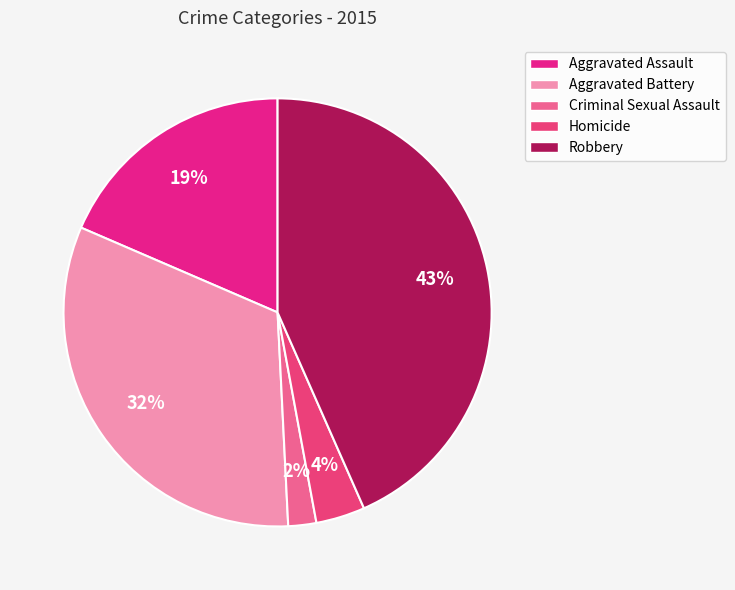

To the nearest percent, what is the difference between the largest and smallest slice percentages?

41%